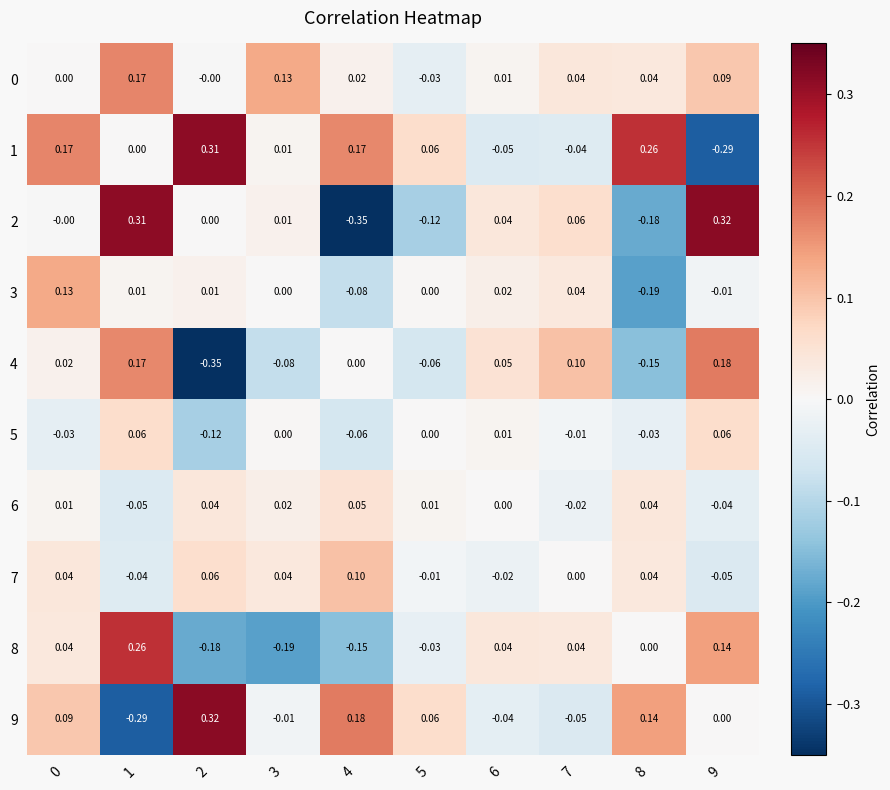

Is the value of 6 at 7 greater than the value of 2 at 4?

Yes